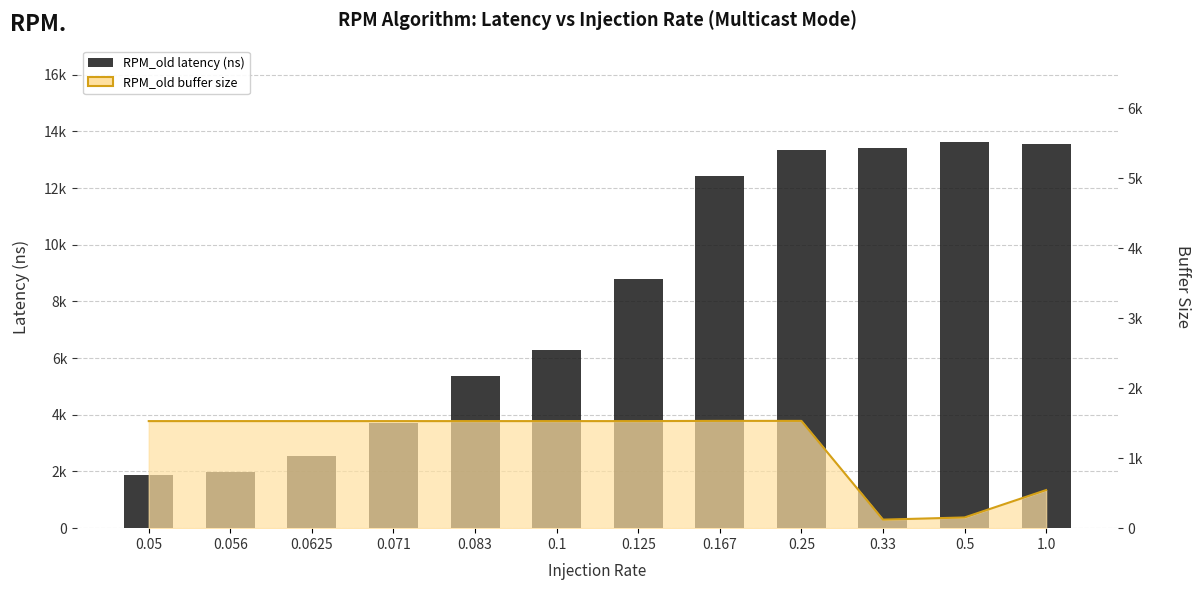

At which label does the data first exceed 8803?

0.167